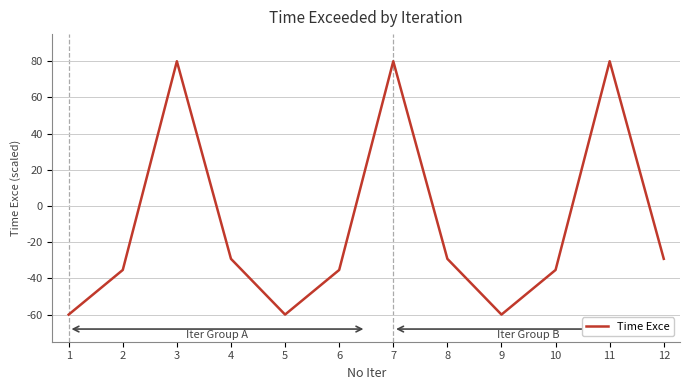

What is the change in value from 4 to 9?

-30.8